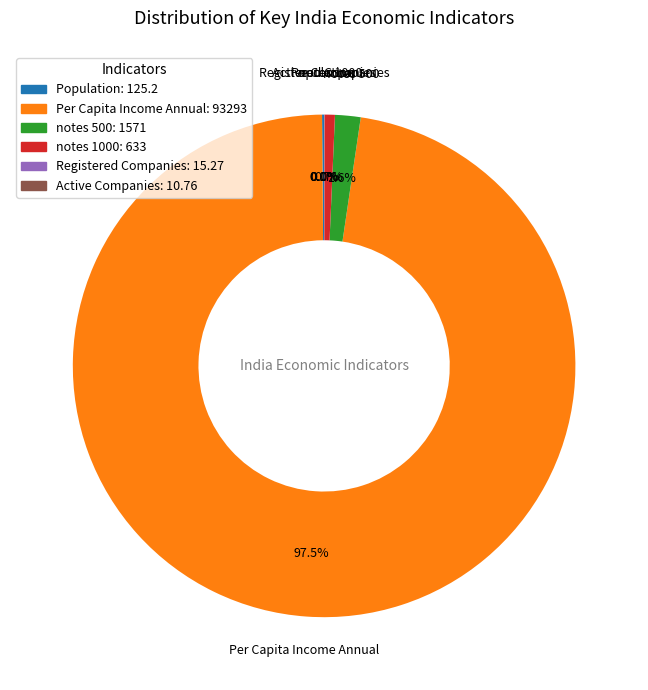

What portion of the pie excludes notes 500: 1571?

98.4%